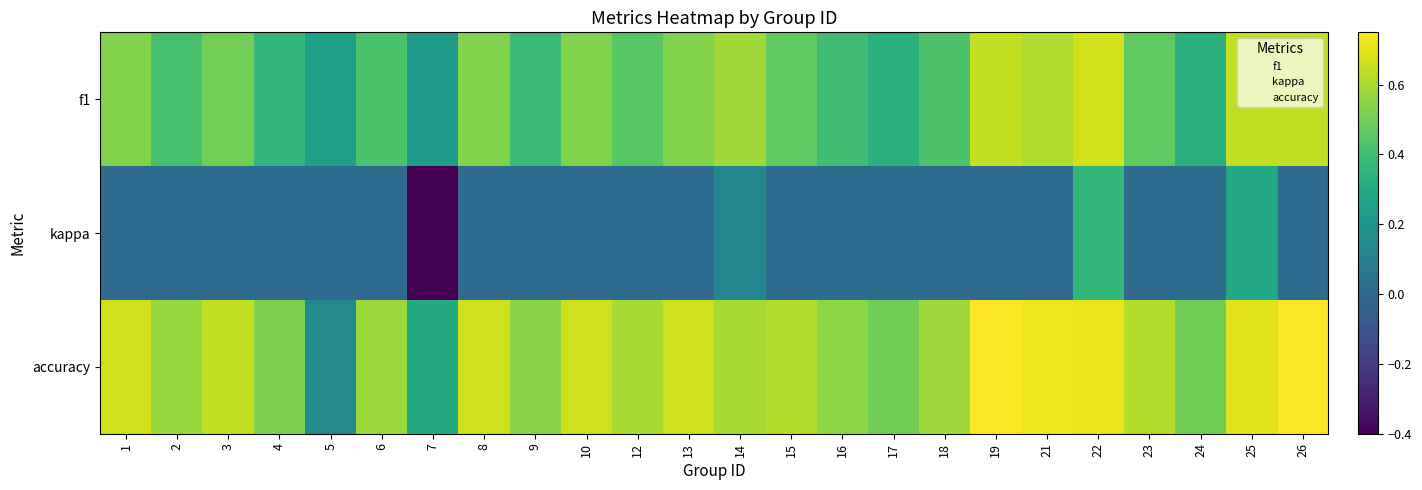

Between 4 and 5, which is larger?

4